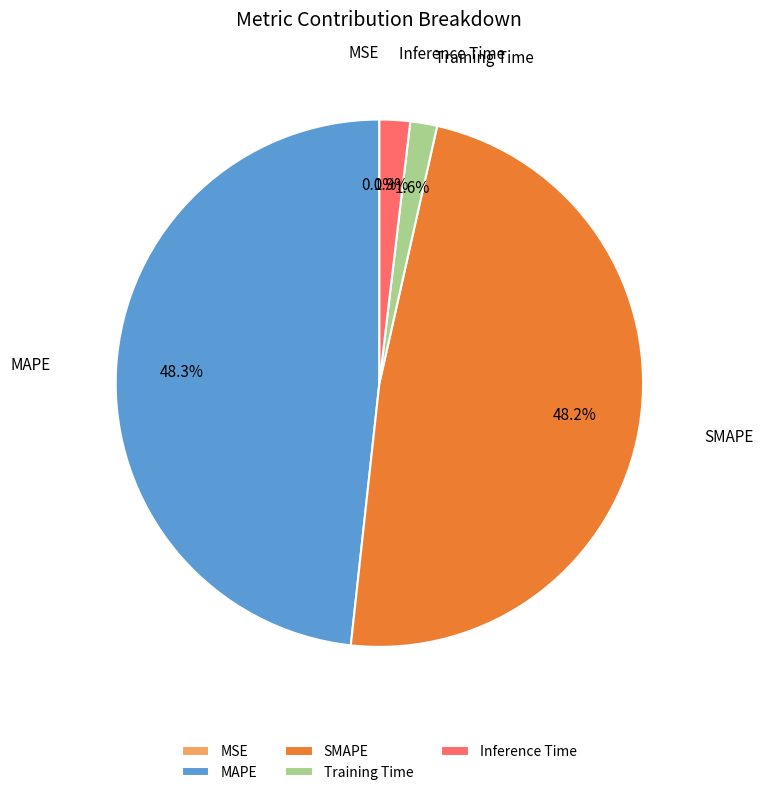

Does Training Time account for over 50% of the chart?

No